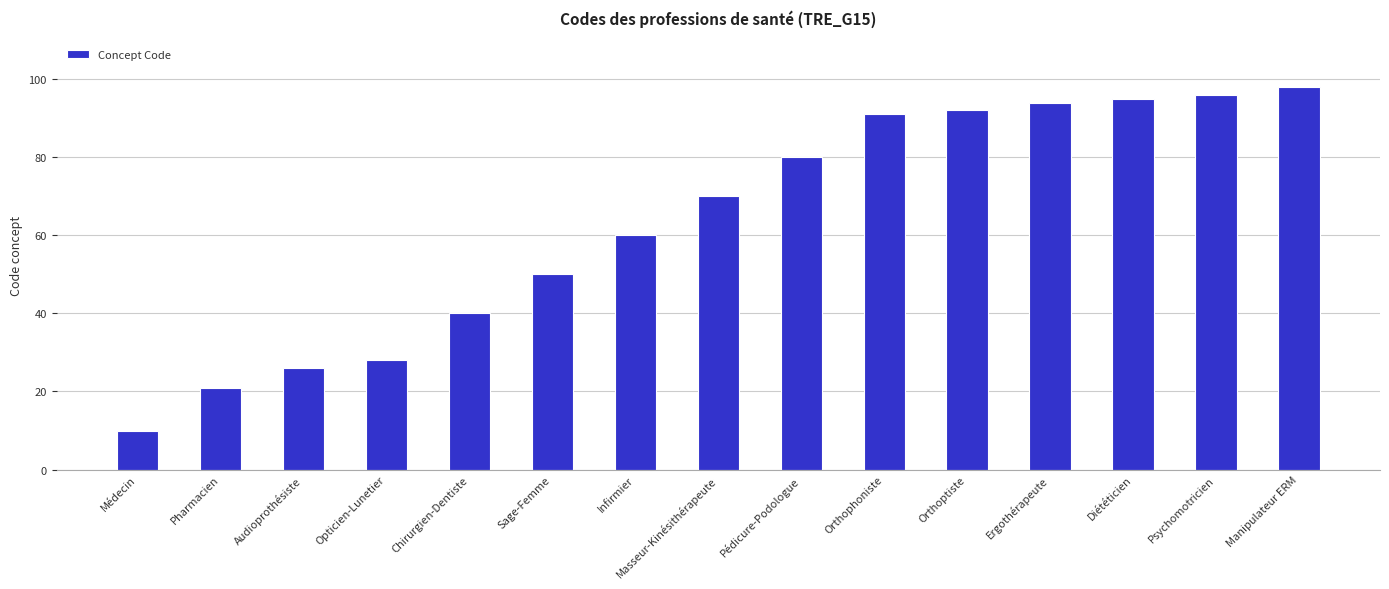

List the labels in order of value, largest first.

Manipulateur ERM, Psychomotricien, Diététicien, Ergothérapeute, Orthoptiste, Orthophoniste, Pédicure-Podologue, Masseur-Kinésithérapeute, Infirmier, Sage-Femme, Chirurgien-Dentiste, Opticien-Lunetier, Audioprothésiste, Pharmacien, Médecin